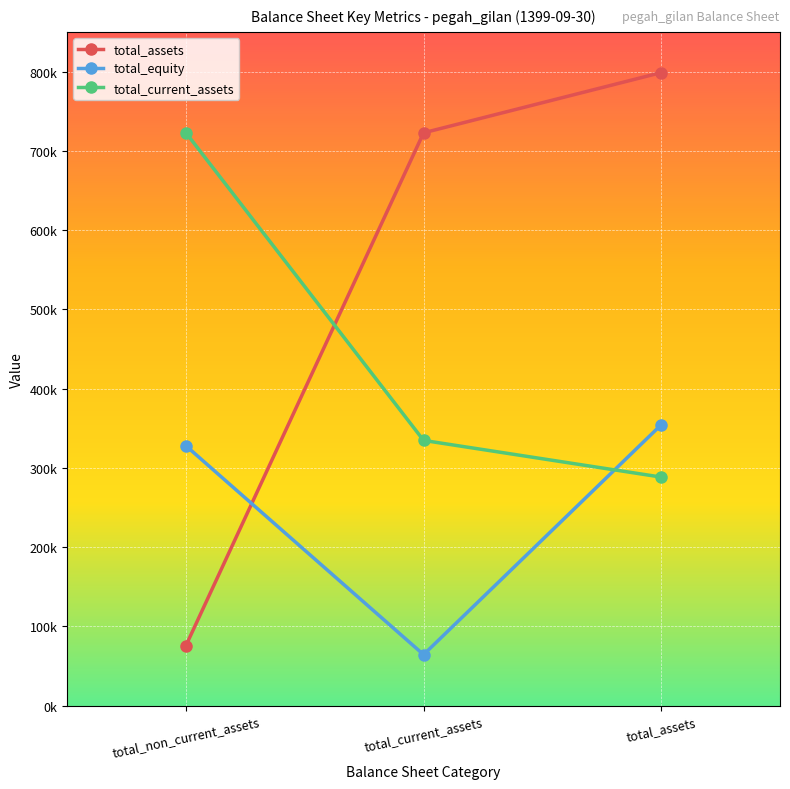

Is this an area chart (filled region under the line)?

No